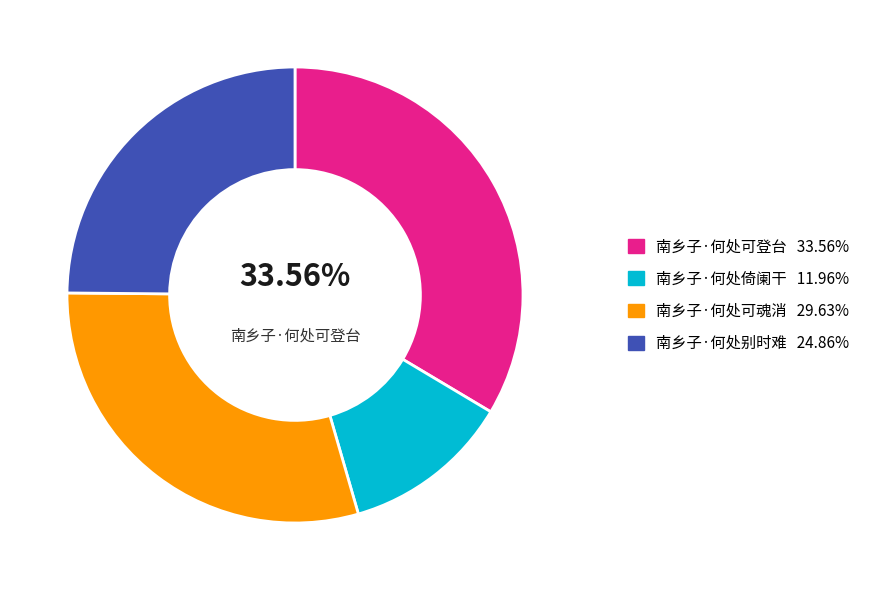

To the nearest percent, what is the average slice percentage?

25%